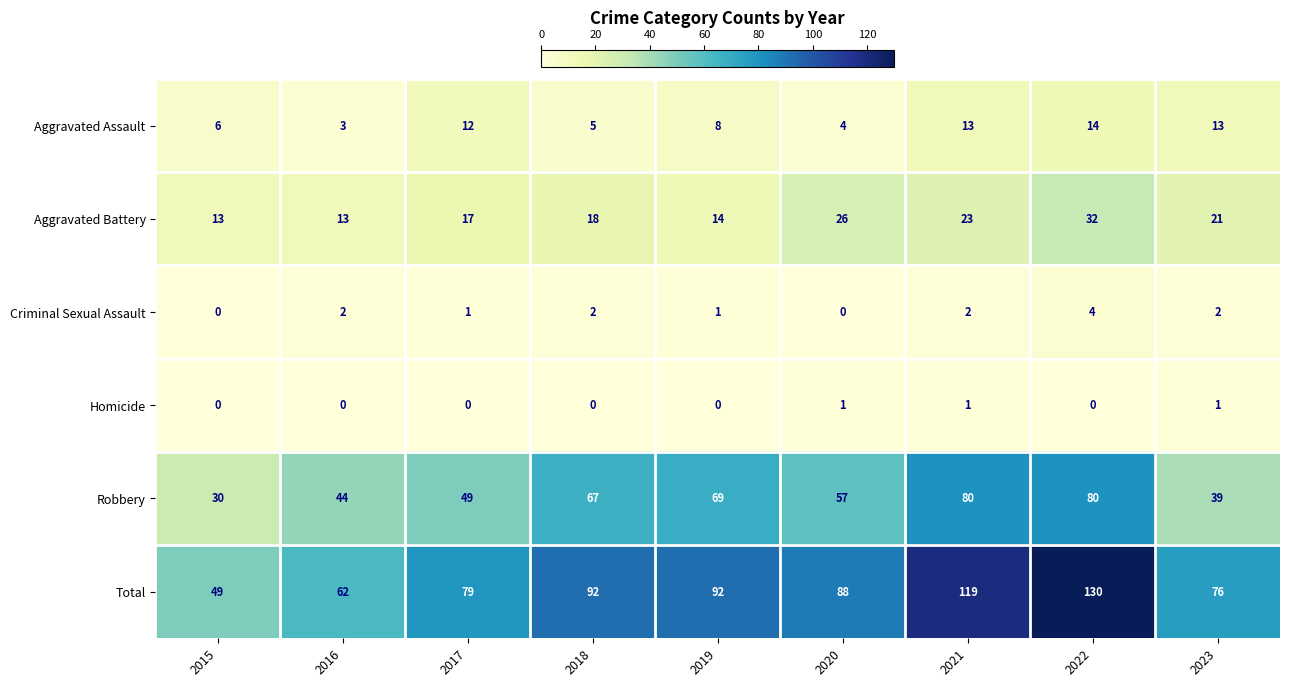

What is the maximum value for Aggravated Battery?

32